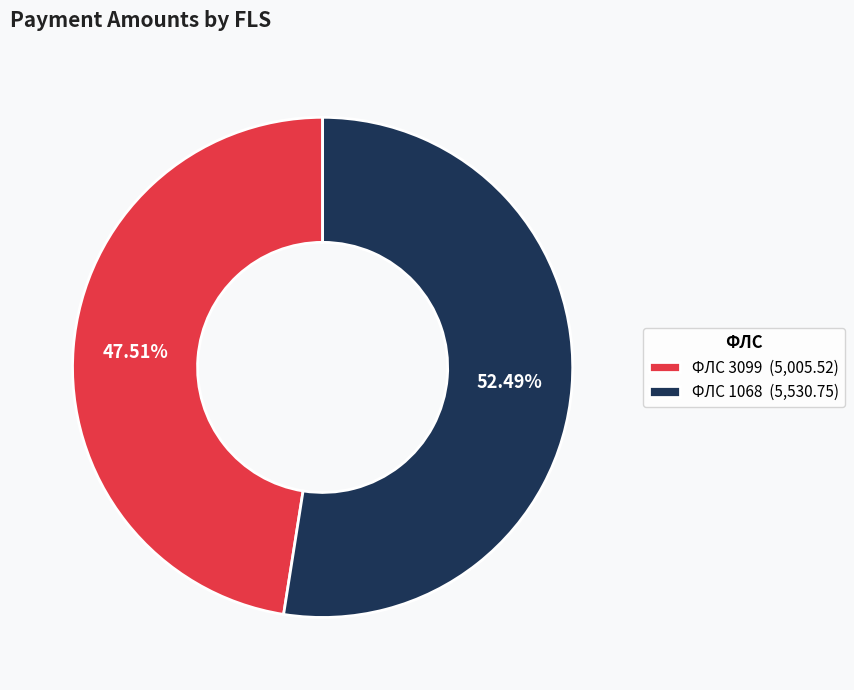

How many segments does this pie chart have?

2